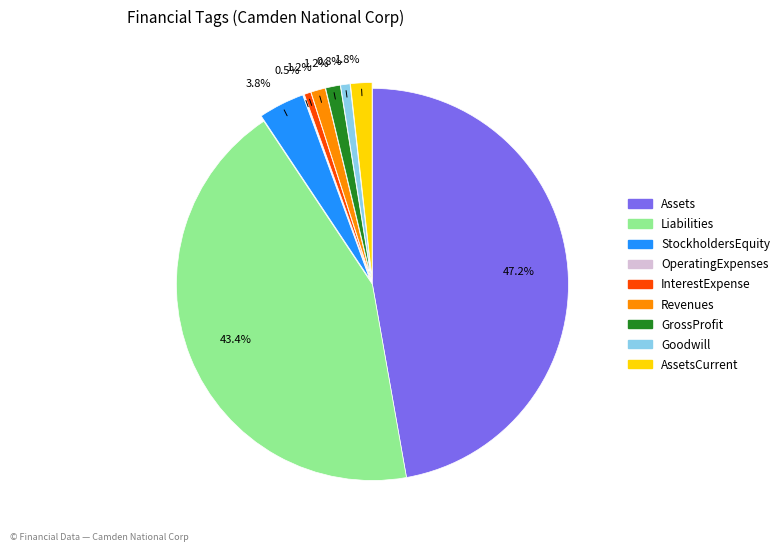

Is there a majority slice in this chart?

No